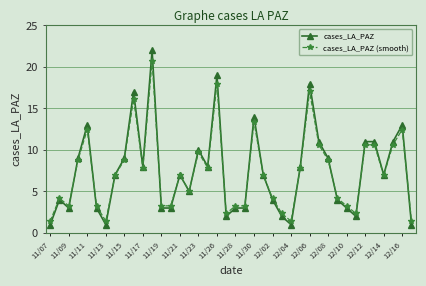

Which series has the largest range (max minus min)?

cases_LA_PAZ